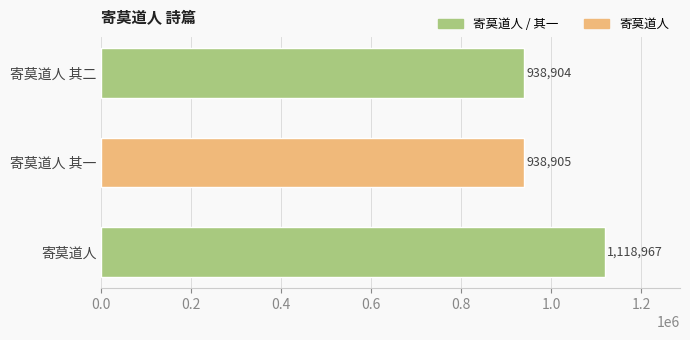

How many series are shown in this chart?

1